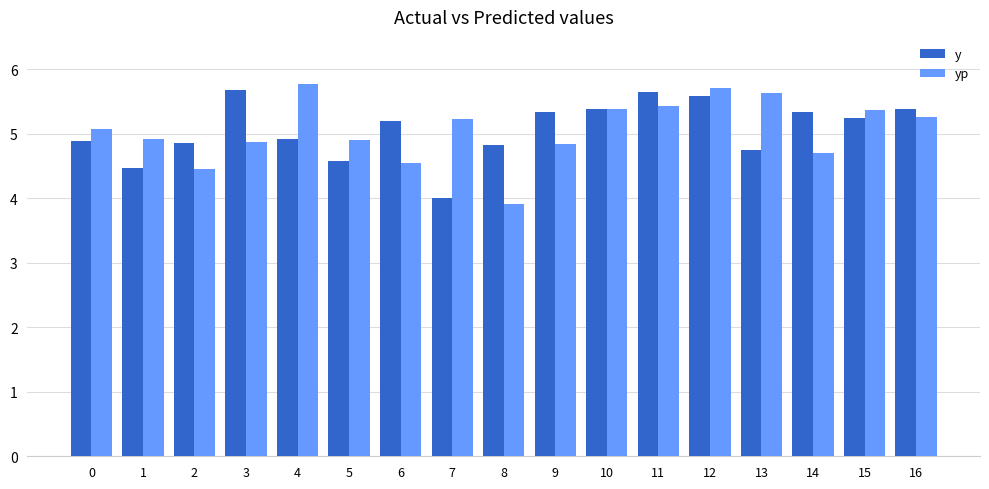

At how many categories does at least one series exceed 4?

17